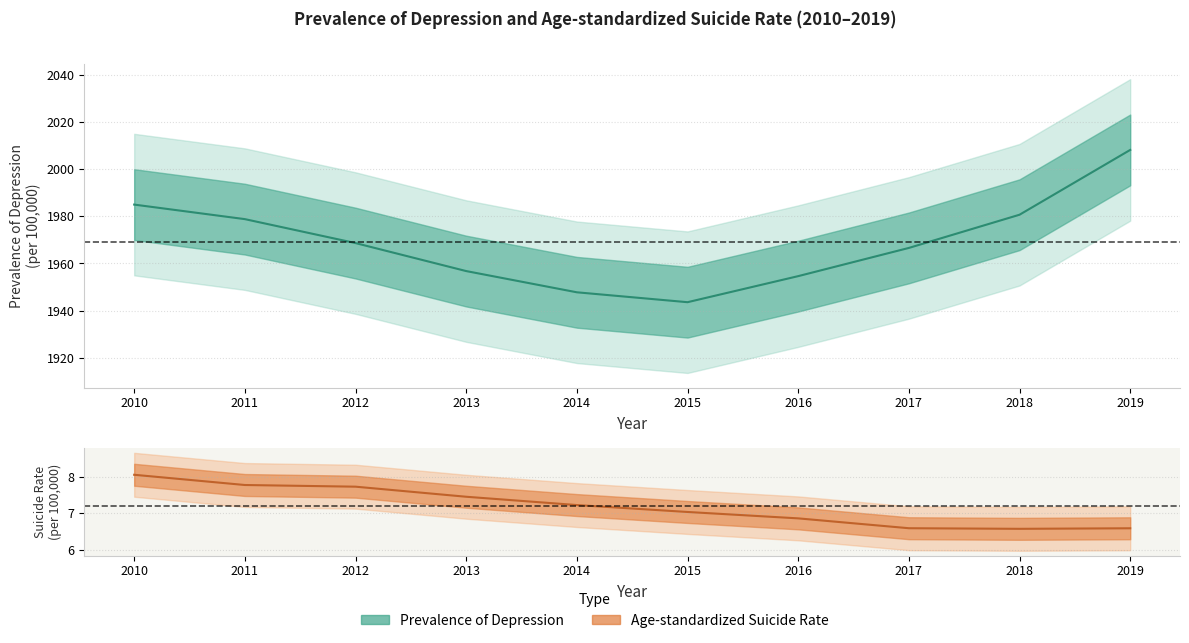

Which series has the largest total across all categories?

Prevalence of Depression